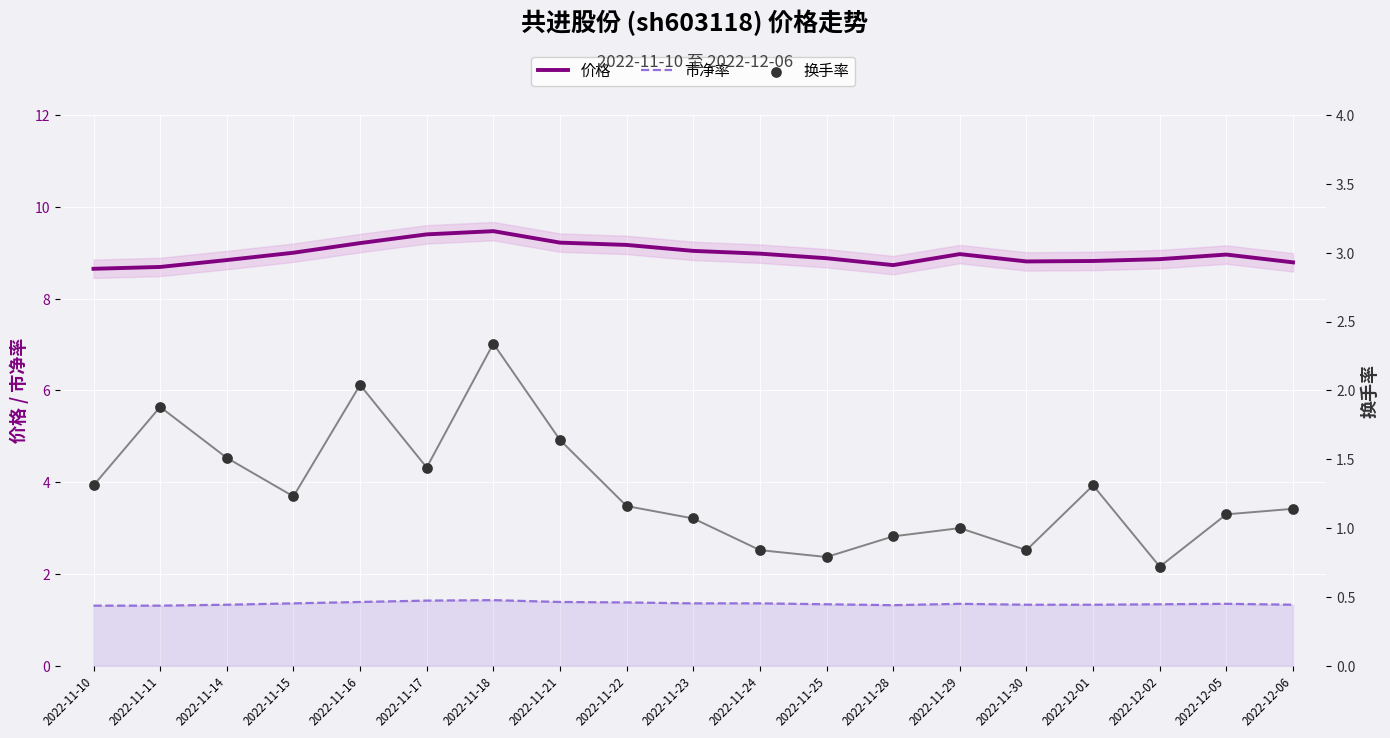

What is the total value across all series at 2022-11-23?

11.5